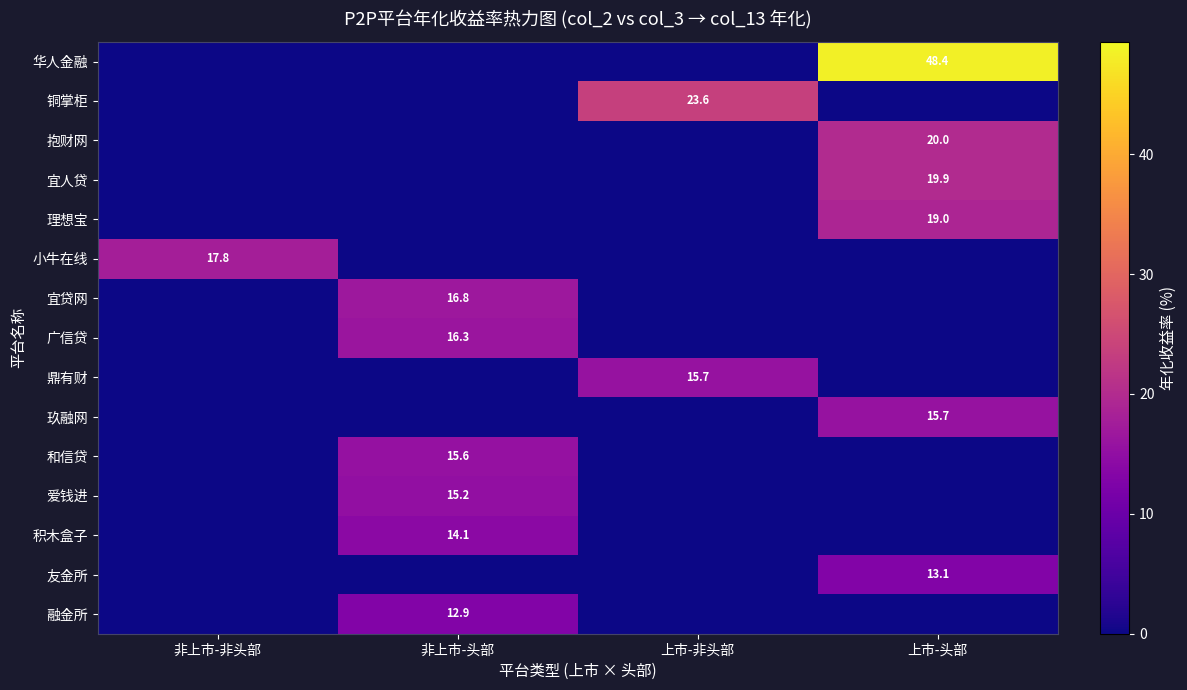

Which category has the lowest value across all series?

非上市-非头部